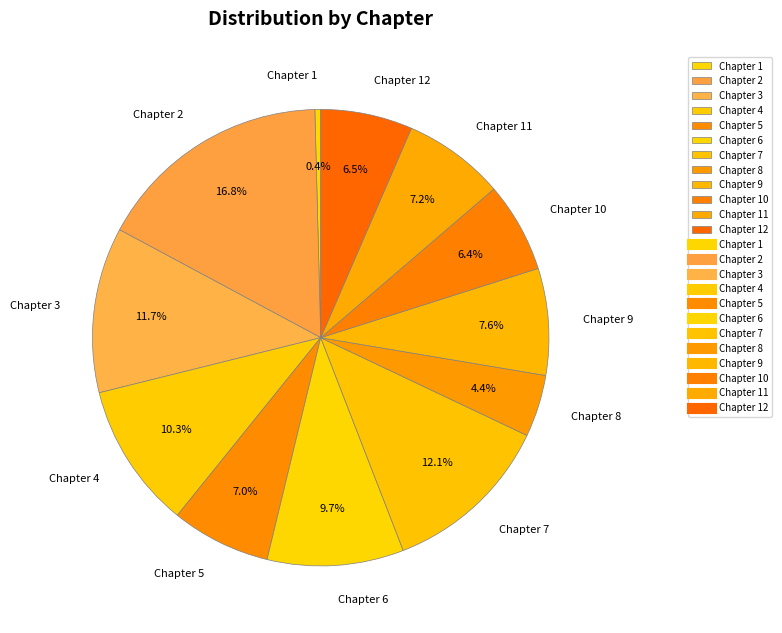

What percentage is the Chapter 3 slice, to the nearest percent?

12%